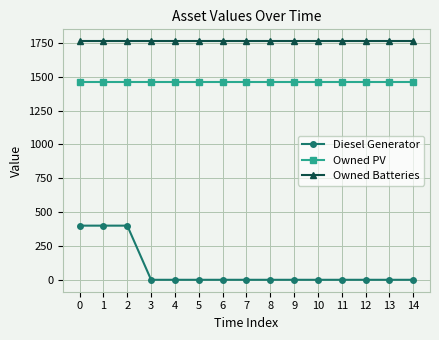

True or false: Owned PV and Diesel Generator intersect in this chart.

False